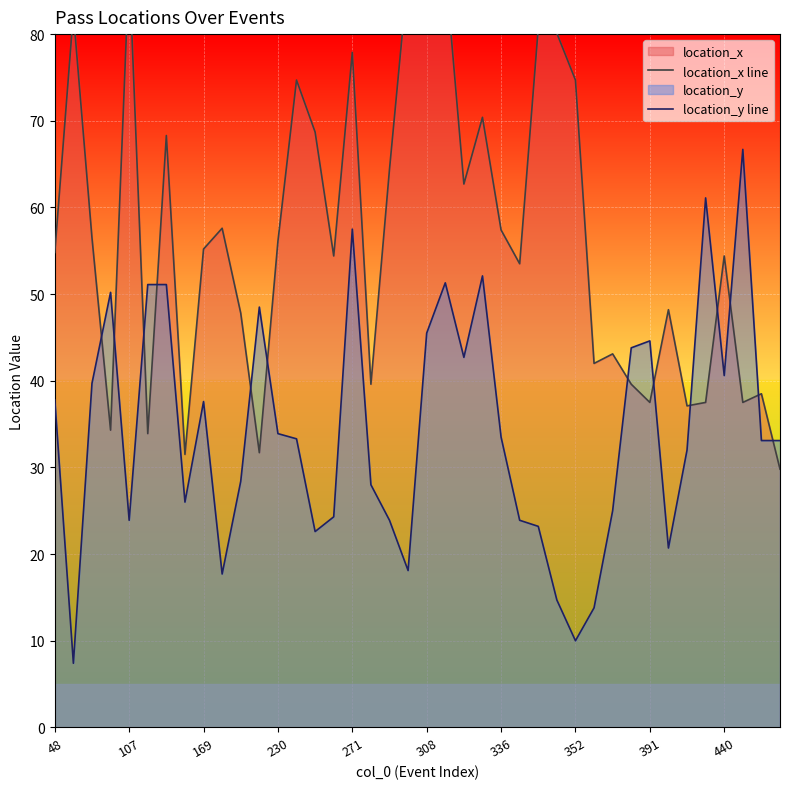

What is the smallest value displayed?

7.4